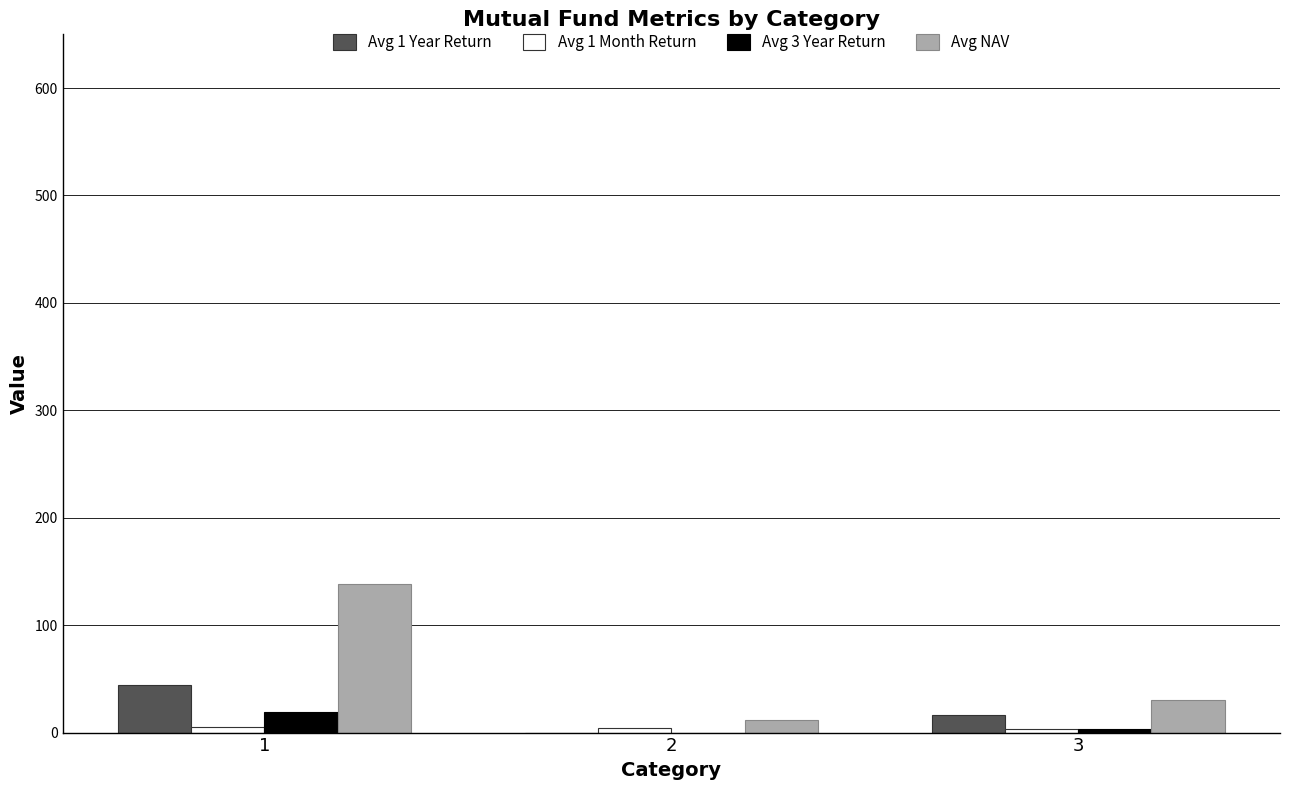

What is the maximum value for Avg NAV?

138.7